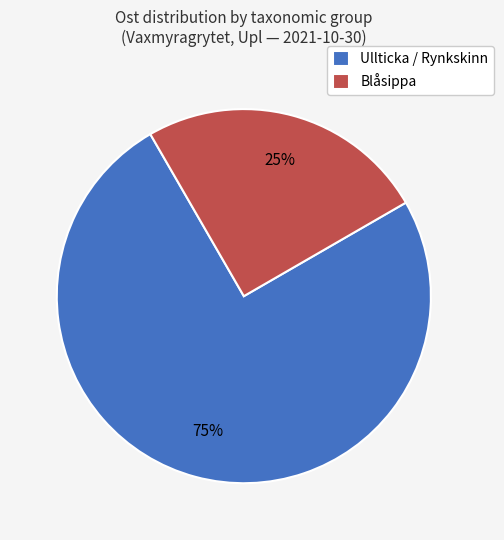

Is there a majority slice in this chart?

Yes